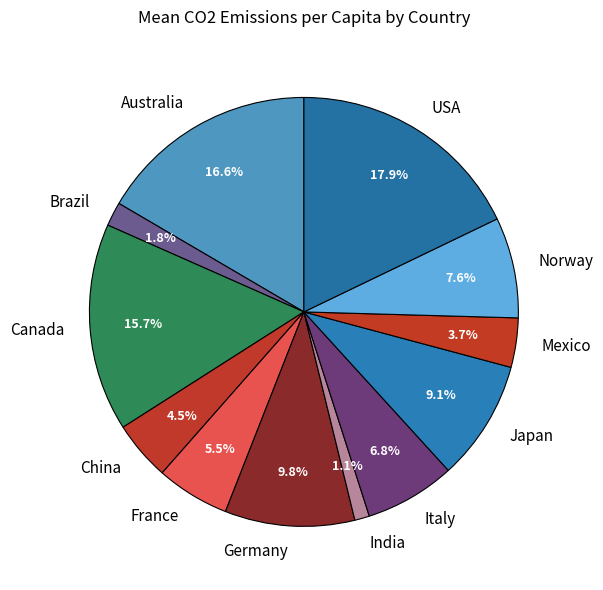

To the nearest percent, what is the average slice percentage?

8%